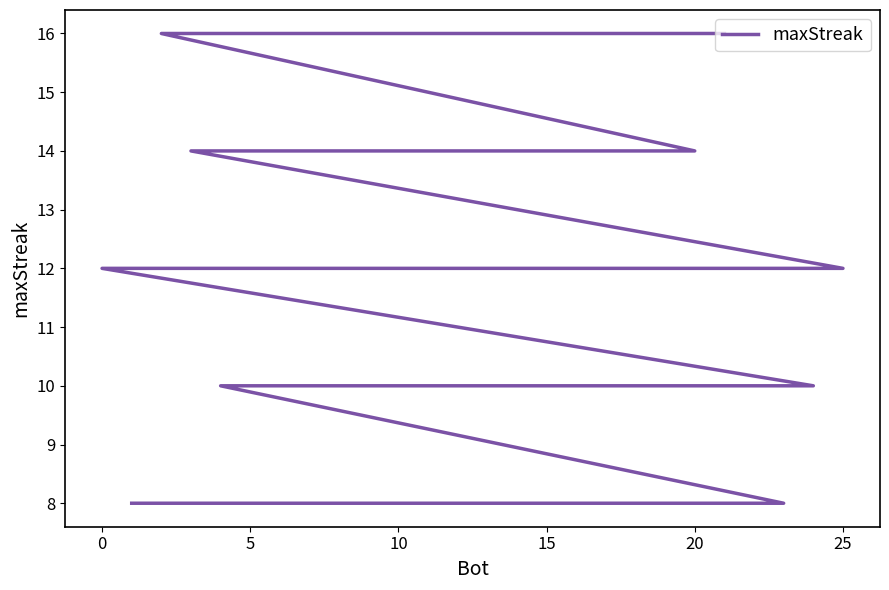

How many data points are above 10?

12